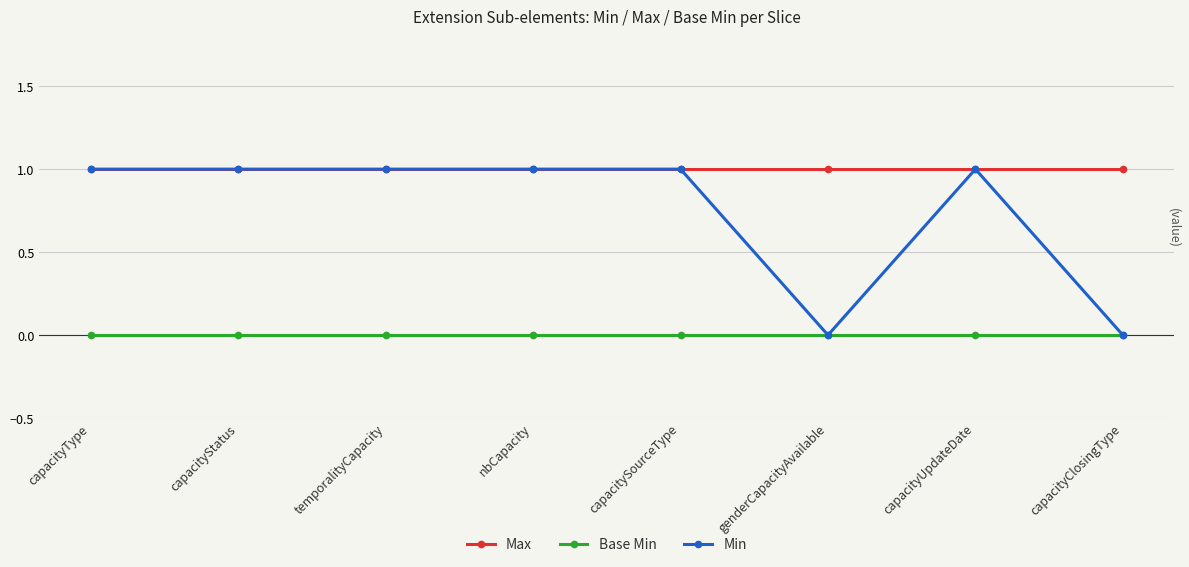

Which series changed the most between temporalityCapacity and genderCapacityAvailable?

Min